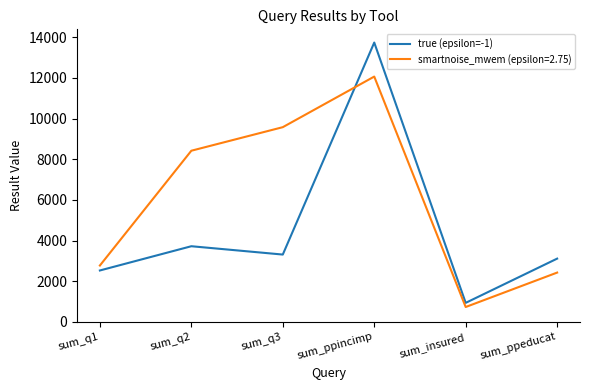

What position from the right is sum_ppincimp?

3